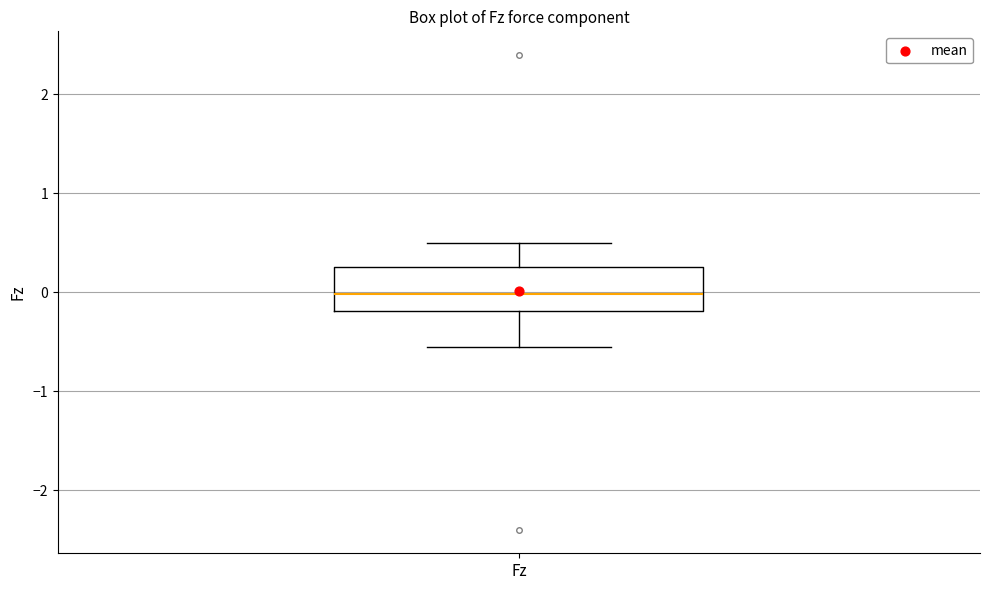

Where is the upper edge of the box for Fz on the y-axis? The values are not printed on the chart, so give them approximately, as read against the axis.

0.3